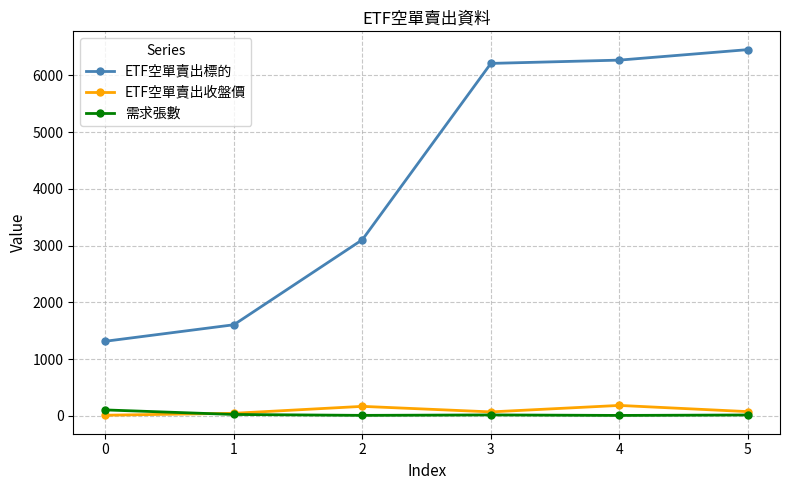

Which series changed the most between 2 and 4?

ETF空單賣出標的